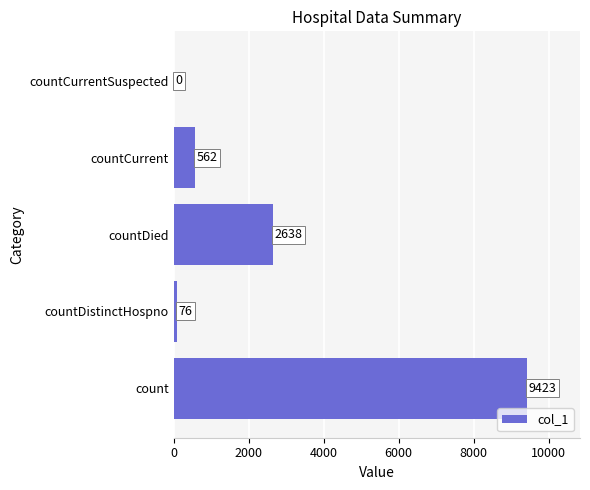

What is the sum of all values?

12699